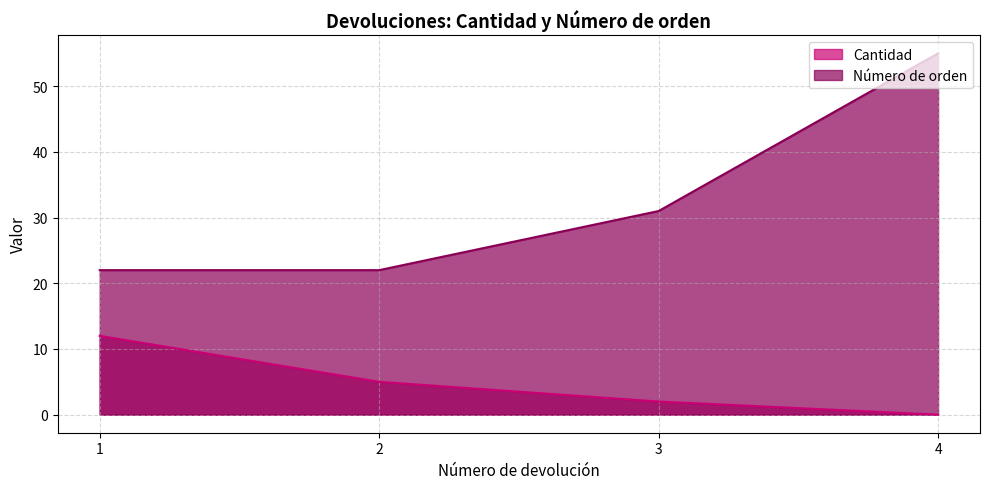

What is the sum of all Cantidad values?

19